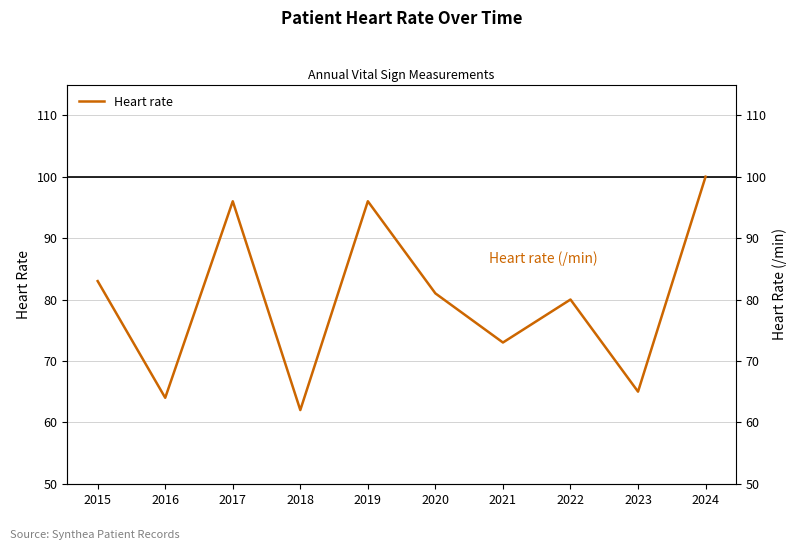

What is the sum of the values at 2017 and 2016?

160